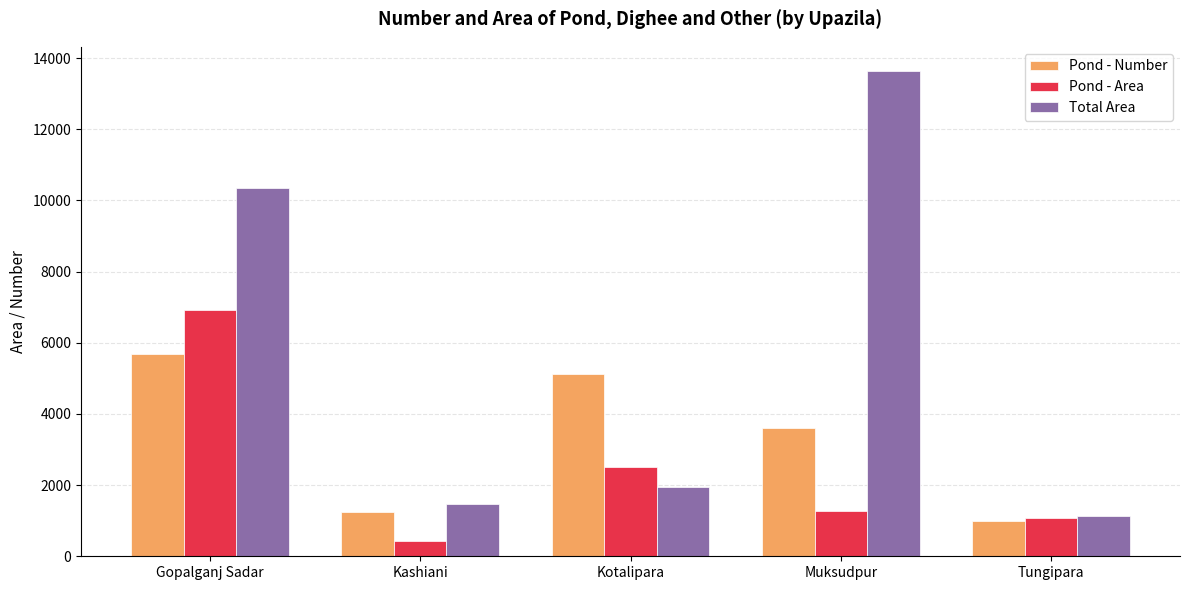

Which category has the lowest value in the Pond - Area series?

Kashiani